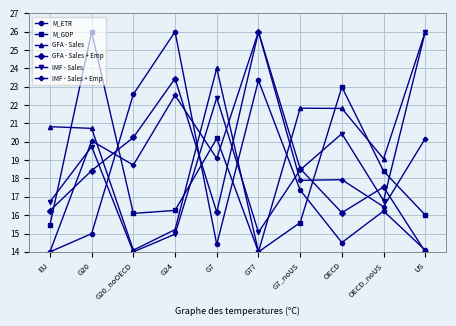

What is the sum of all M_ETR values?

177.5